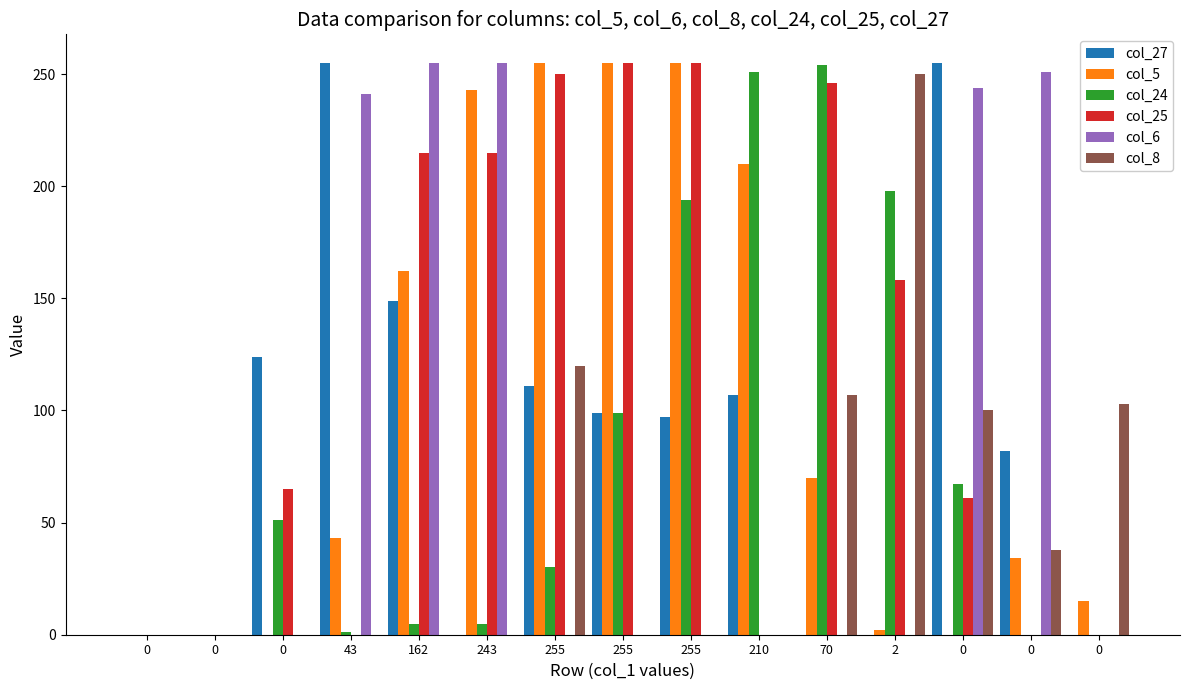

At which category is the sum across all series the highest?

255